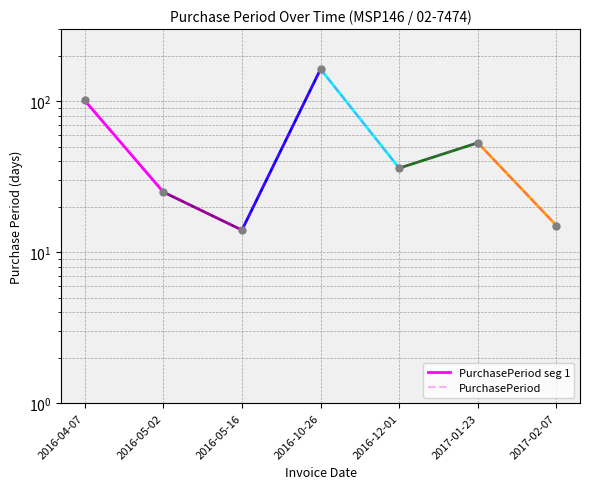

The value at 2016-12-01 is 8. True or false?

False